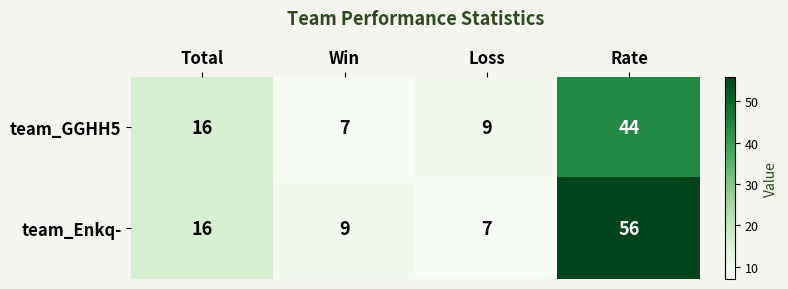

What is the difference between the maximum and second lowest values in the team_Enkq- series?

47